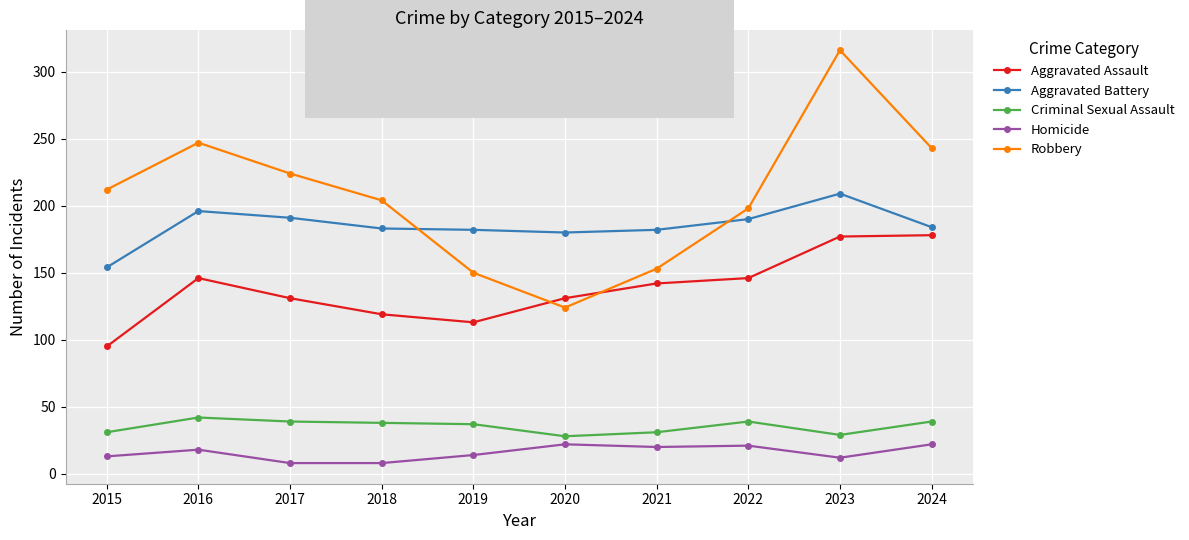

List the series in order of their peak value, highest first.

Robbery, Aggravated Battery, Aggravated Assault, Criminal Sexual Assault, Homicide